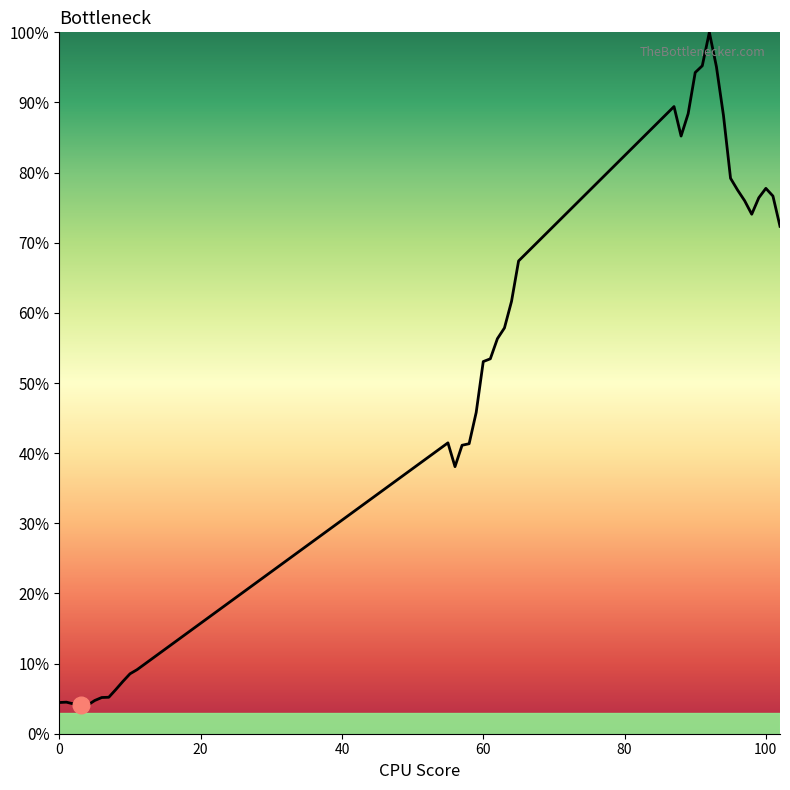

Count the number of values greater than 56.

20